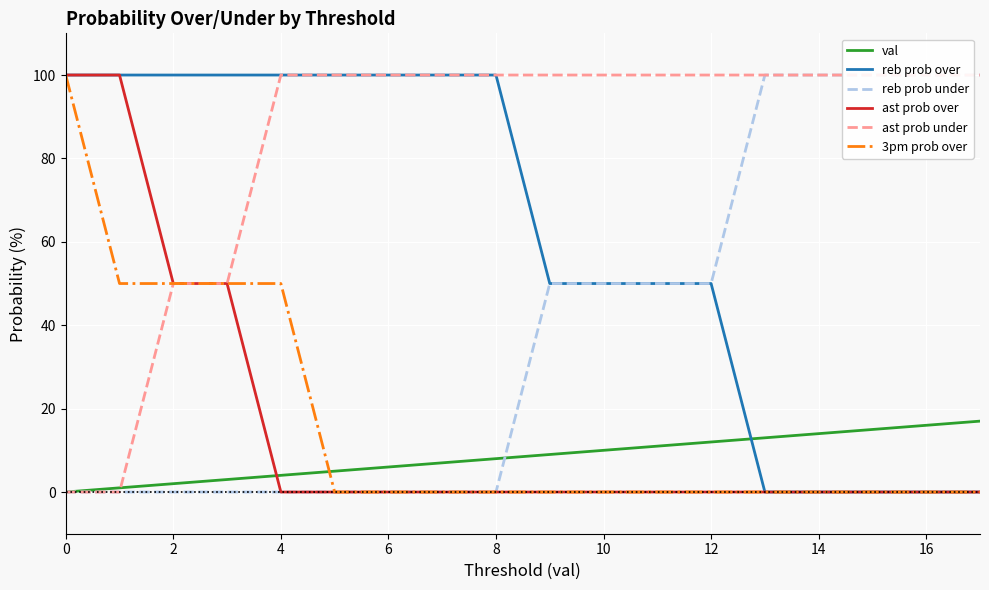

What are all the series names shown in the legend?

val, reb prob over, reb prob under, ast prob over, ast prob under, 3pm prob over